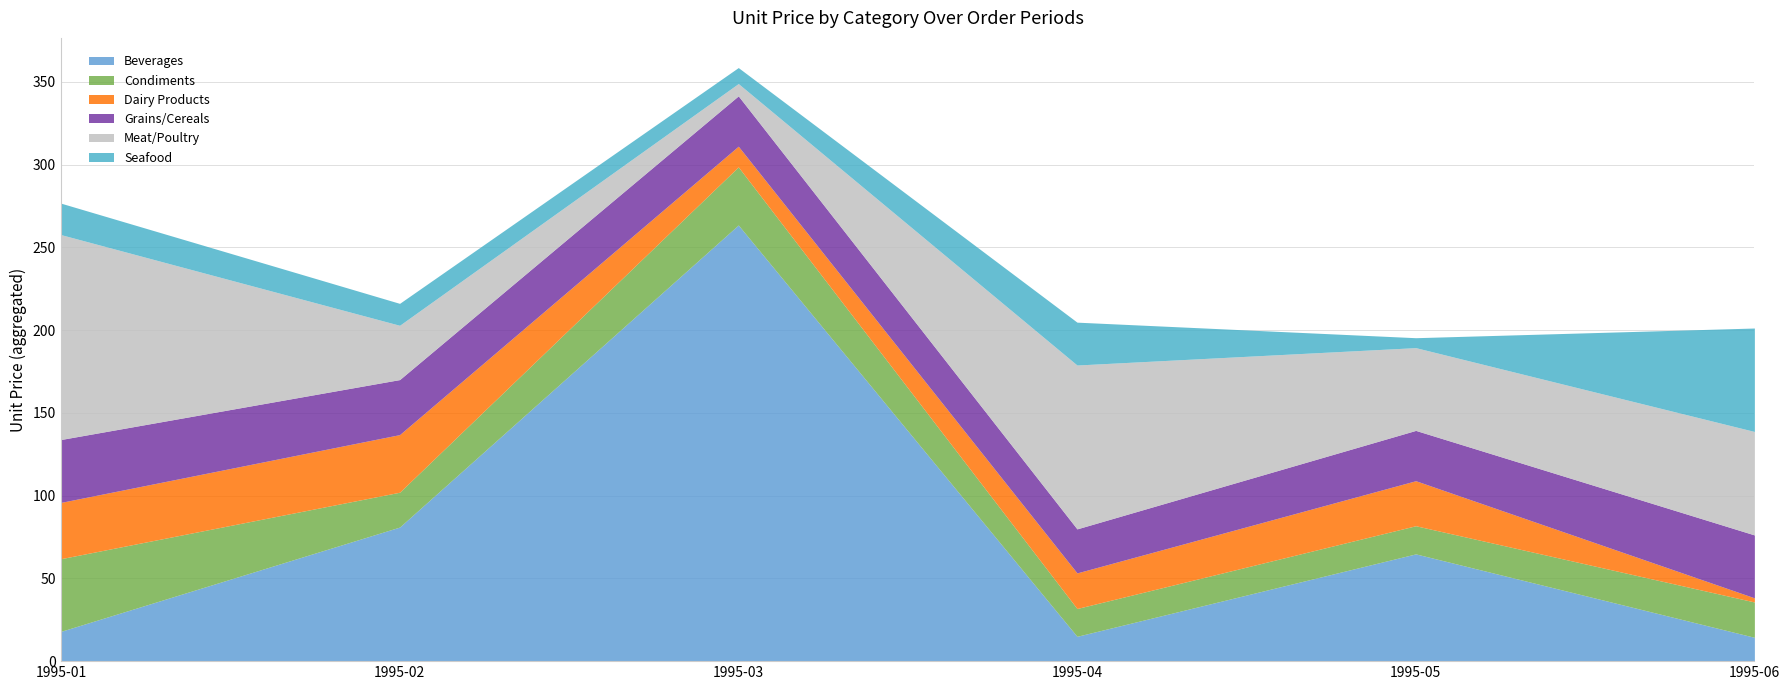

Rank the series at 1995-03 from highest to lowest value.

Beverages, Condiments, Grains/Cereals, Dairy Products, Seafood, Meat/Poultry